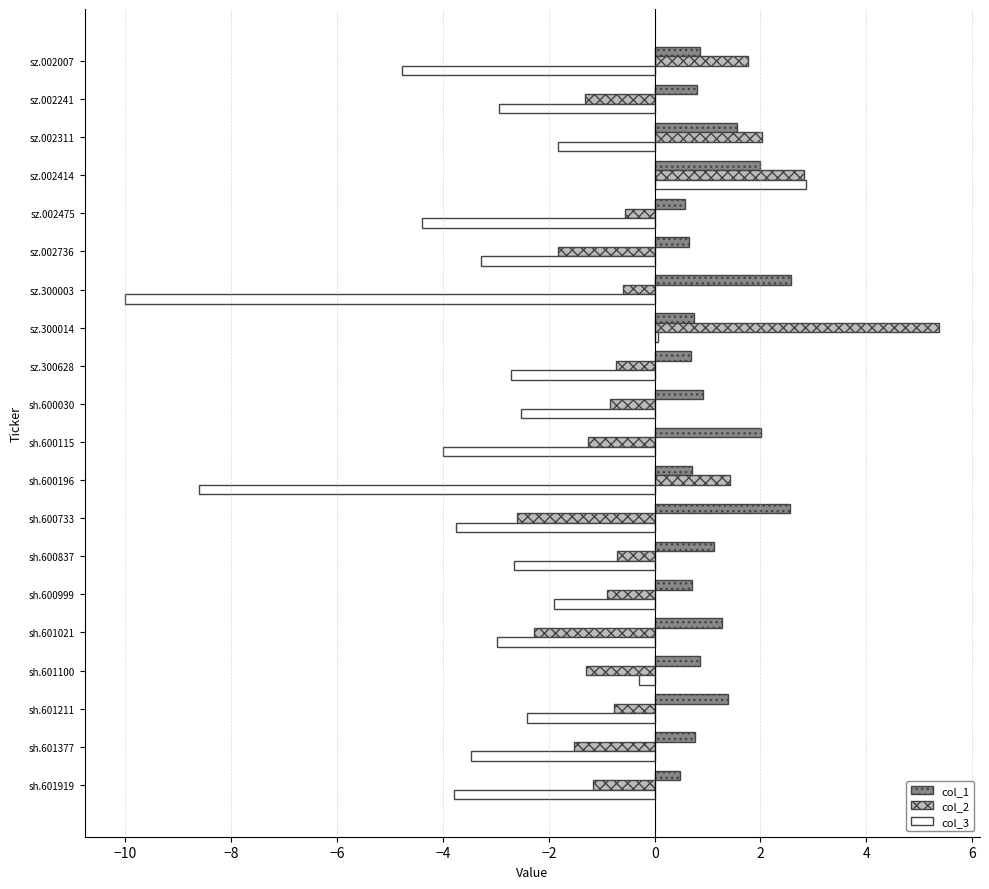

The col_2 series shows 1.4 at sh.600196. True or false?

True